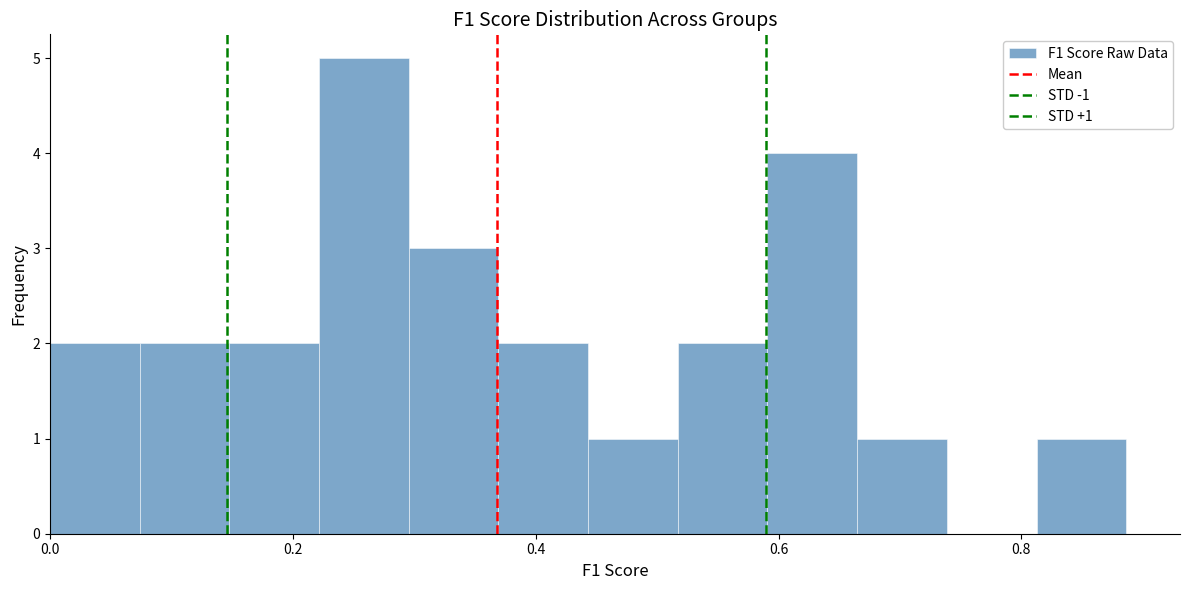

Around what value on the x-axis is the tallest bar? Give the approximate position of its centre, as read against the axis.

0.26